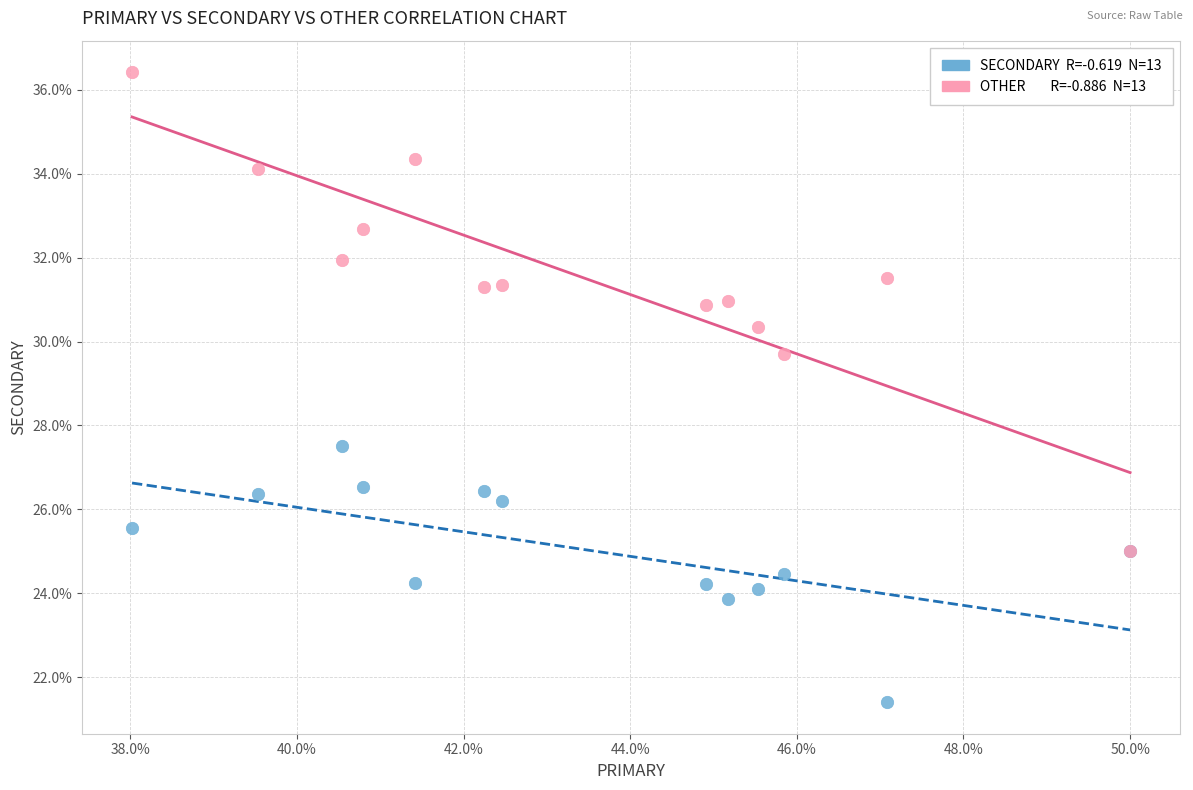

Across all series, what Y value is closest to 28?

27.5